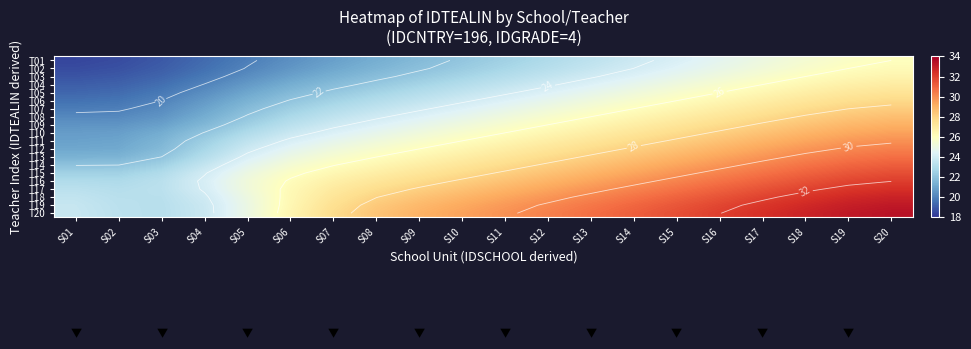

List the labels in order of T10 value, smallest first.

S01, S02, S03, S04, S05, S06, S07, S08, S09, S10, S11, S12, S13, S14, S15, S16, S17, S18, S19, S20